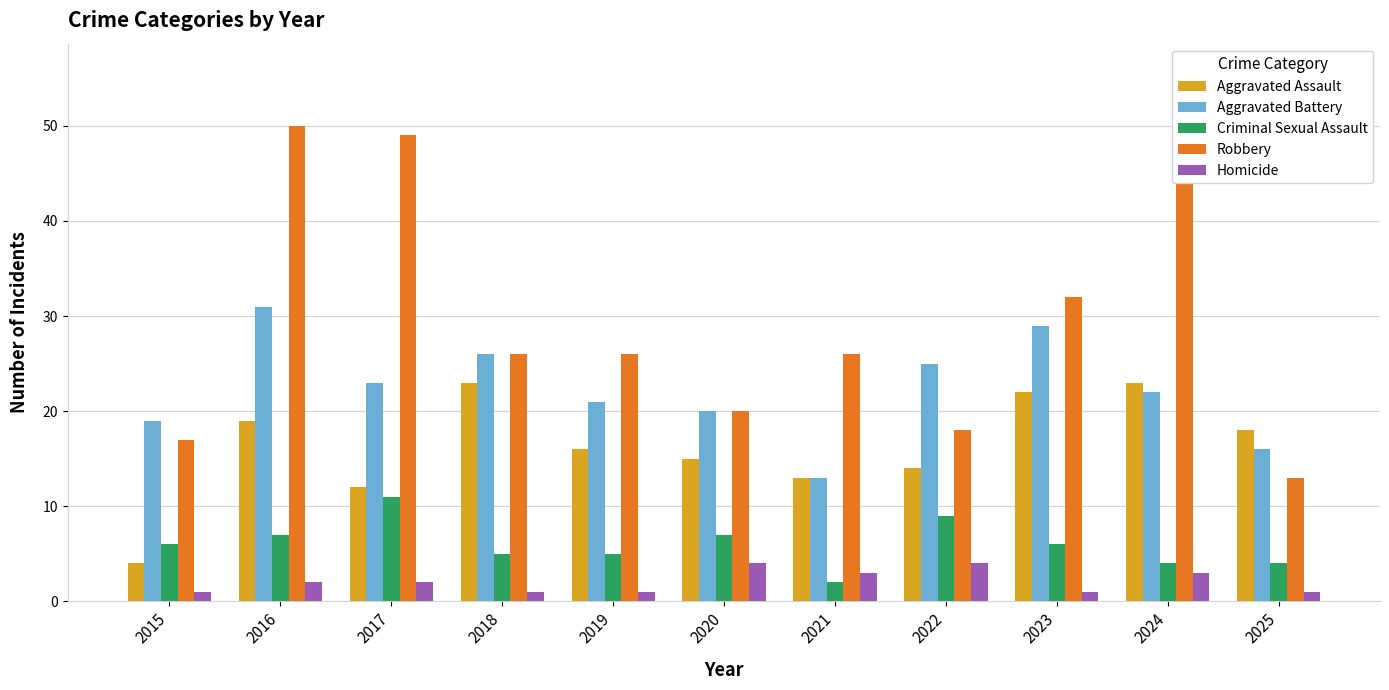

Are the bars horizontal?

No